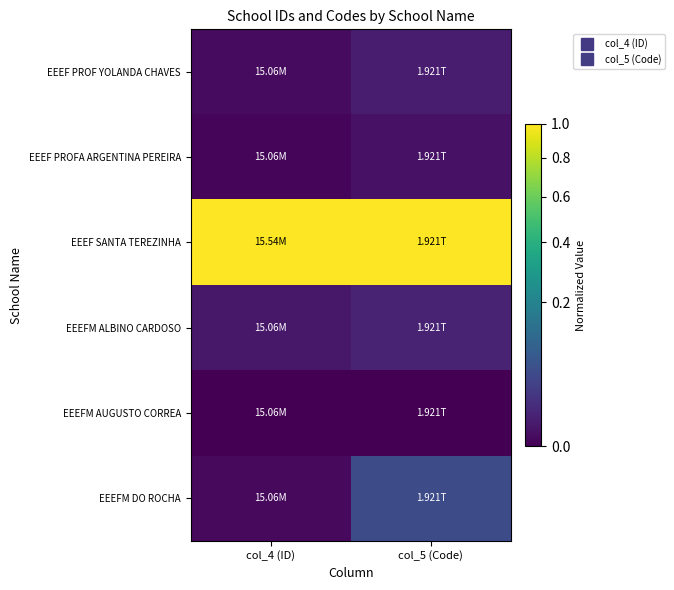

What is the difference between the highest and lowest values at col_5 (Code)?

1.0